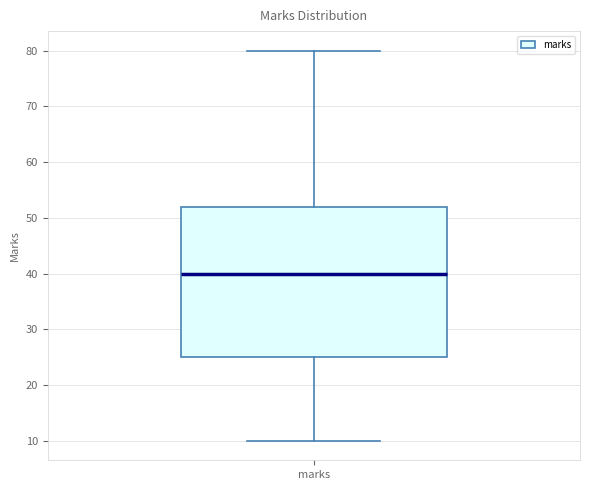

Where does the median line of the box for marks sit on the y-axis? The values are not printed on the chart, so give them approximately, as read against the axis.

40